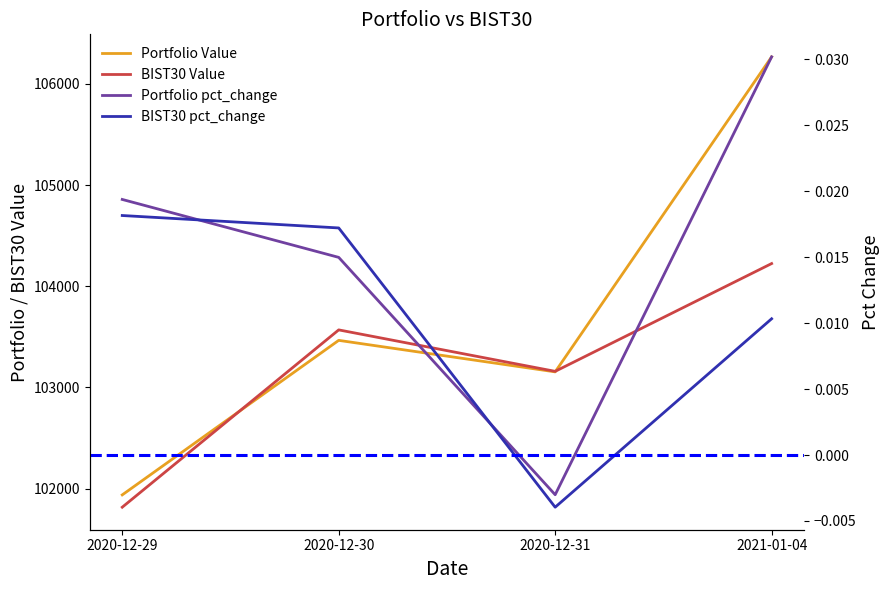

Which series changed the most between 2020-12-30 and 2020-12-31?

BIST30 Value